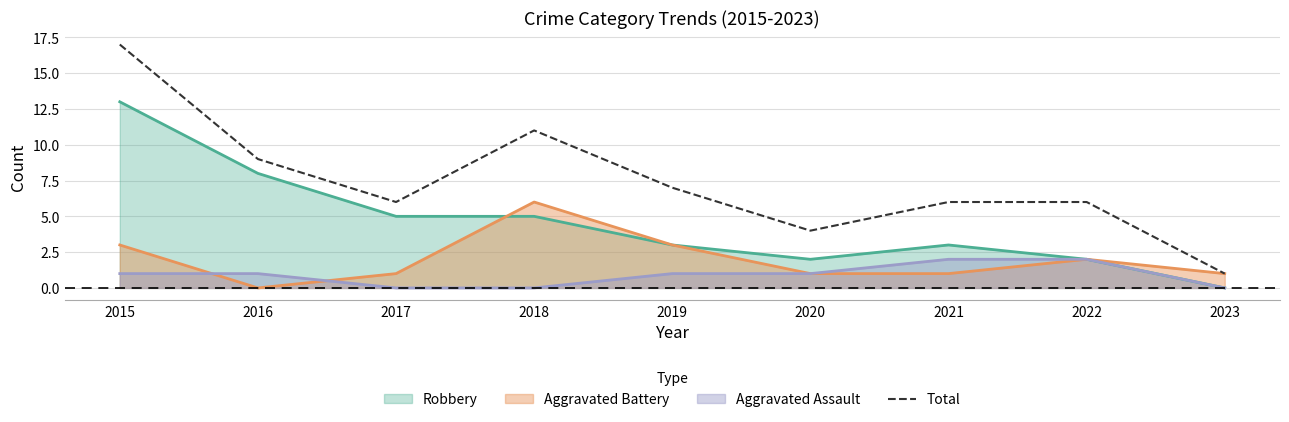

What is the difference between the second highest and second lowest values?

7